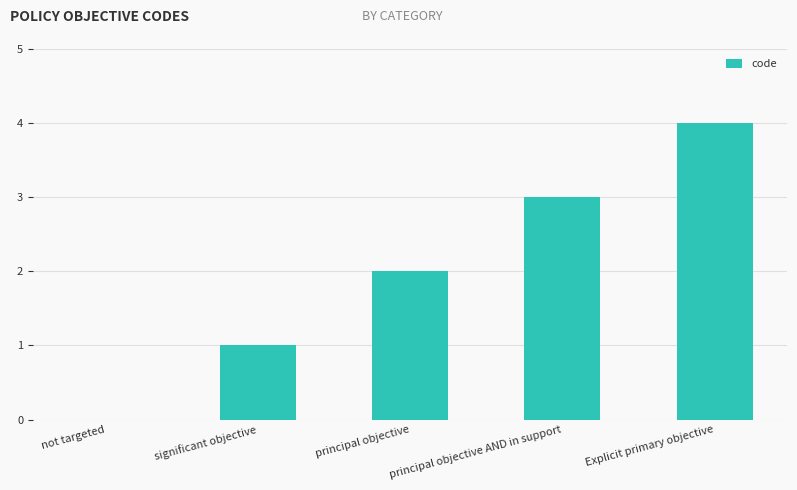

Which label corresponds to the largest value in the chart?

Explicit primary objective